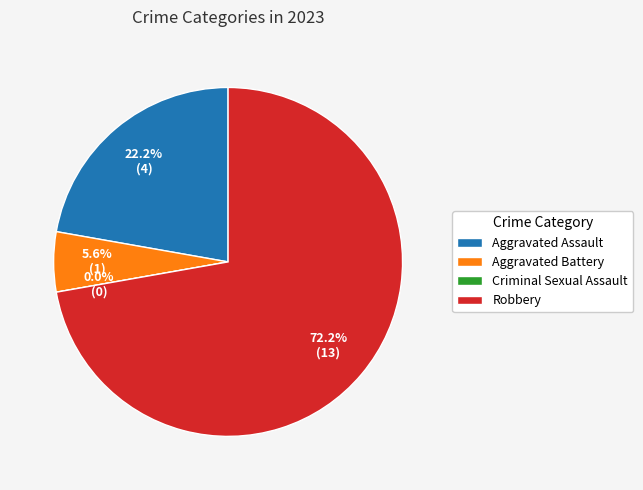

To the nearest percent, what is the difference between the Aggravated Battery and Aggravated Assault slice percentages?

17%